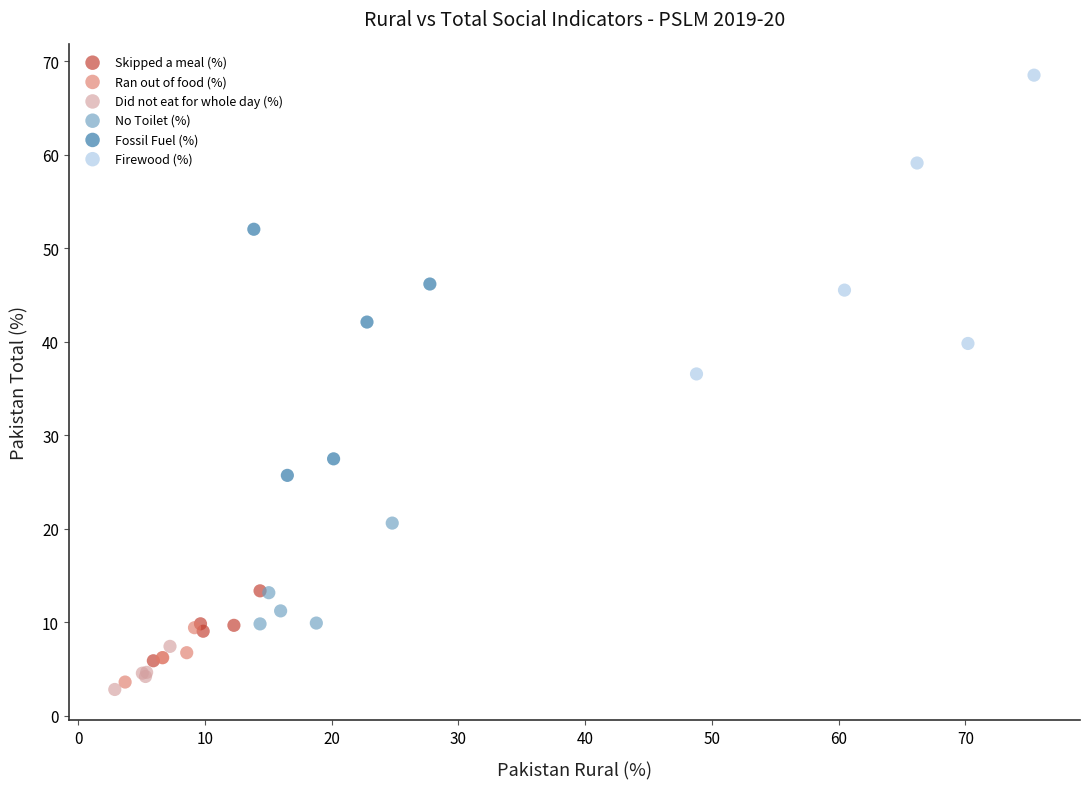

Which series contains the highest Y value?

Firewood (%)